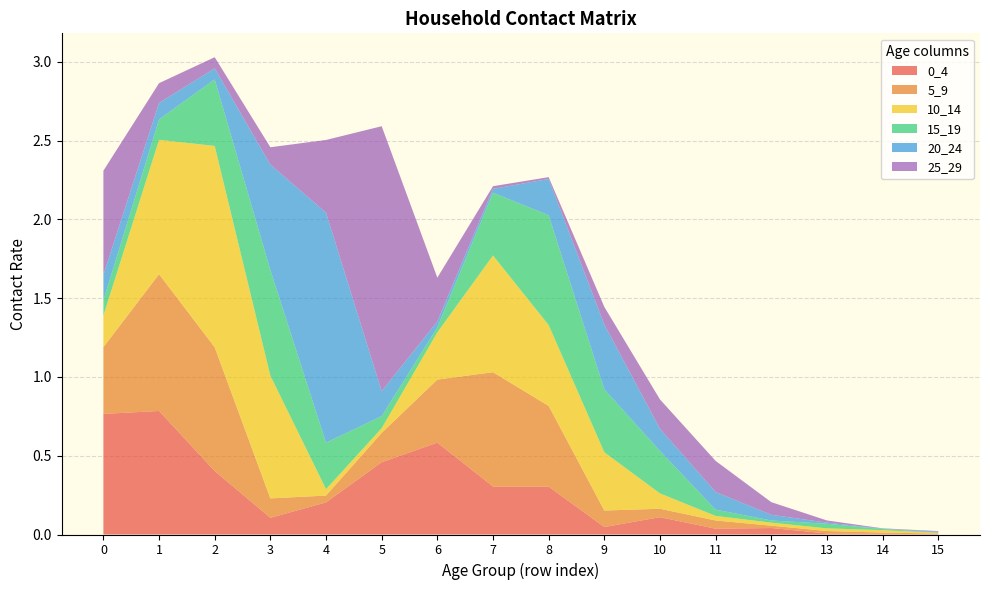

Reading right to left, list all the values displayed in this chart.

0_4: 15=0.0	14=0.0	13=0.0	12=0.0	11=0.0	10=0.1	9=0.0	8=0.3	7=0.3	6=0.6	5=0.5	4=0.2	3=0.1	2=0.4	1=0.8	0=0.8
5_9: 15=0.0	14=0.0	13=0.0	12=0.0	11=0.1	10=0.1	9=0.1	8=0.5	7=0.7	6=0.4	5=0.2	4=0.0	3=0.1	2=0.8	1=0.9	0=0.4
10_14: 15=0.0	14=0.0	13=0.0	12=0.0	11=0.0	10=0.1	9=0.4	8=0.5	7=0.7	6=0.3	5=0.0	4=0.0	3=0.8	2=1.3	1=0.9	0=0.2
15_19: 15=0.0	14=0.0	13=0.0	12=0.0	11=0.0	10=0.3	9=0.4	8=0.7	7=0.4	6=0.0	5=0.1	4=0.3	3=0.7	2=0.4	1=0.1	0=0.1
20_24: 15=0.0	14=0.0	13=0.0	12=0.0	11=0.1	10=0.1	9=0.4	8=0.2	7=0.0	6=0.0	5=0.2	4=1.5	3=0.7	2=0.1	1=0.1	0=0.2
25_29: 15=0.0	14=0.0	13=0.0	12=0.1	11=0.2	10=0.2	9=0.1	8=0.0	7=0.0	6=0.3	5=1.7	4=0.5	3=0.1	2=0.1	1=0.1	0=0.7